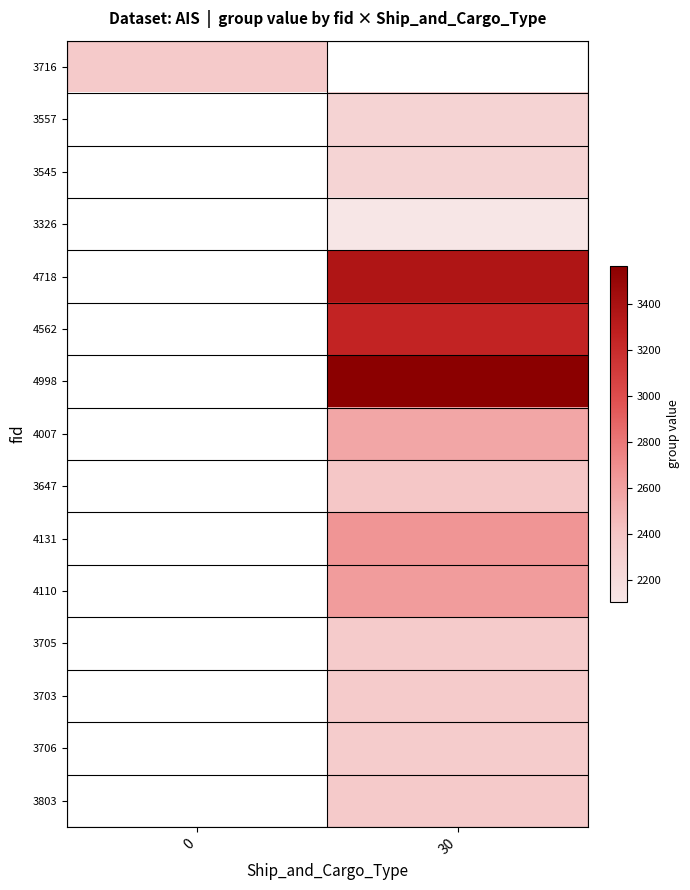

The 4110 series shows 4345.8 at 30. True or false?

False